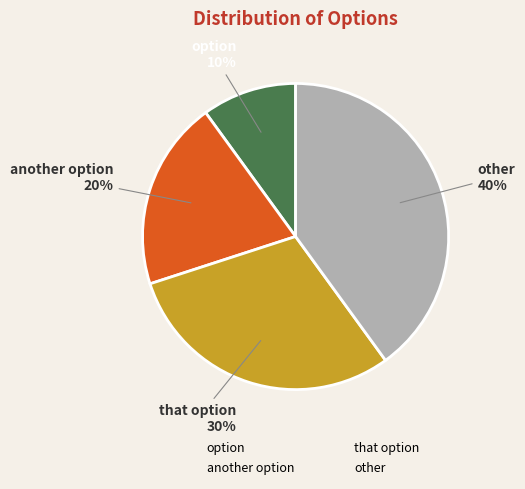

To the nearest percent, what is the difference between the largest and smallest slice percentages?

30%